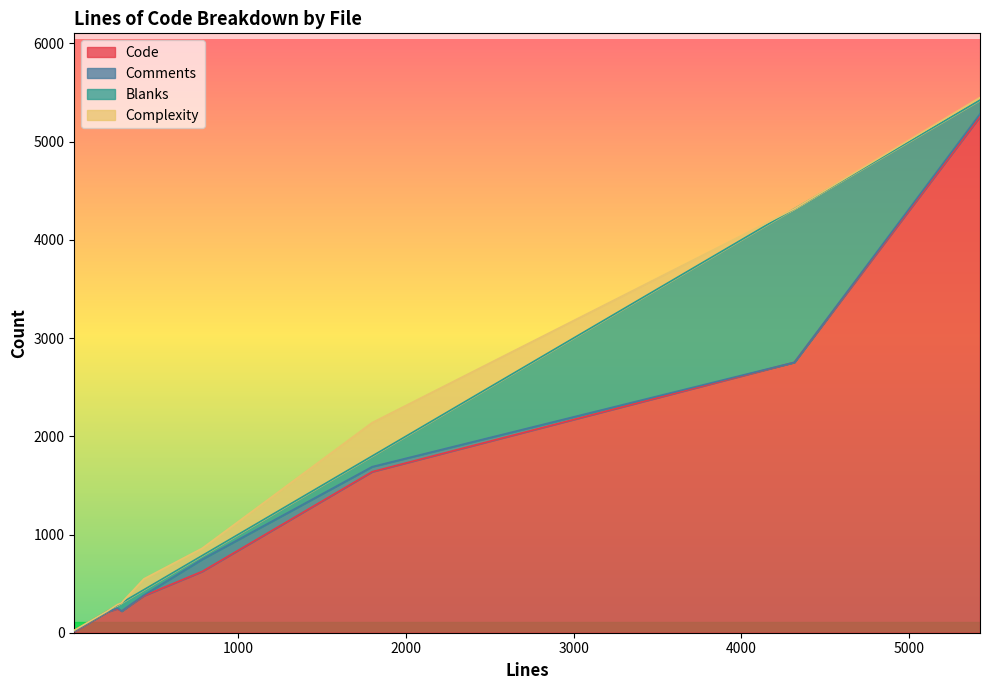

What is the maximum value for Code?

5255